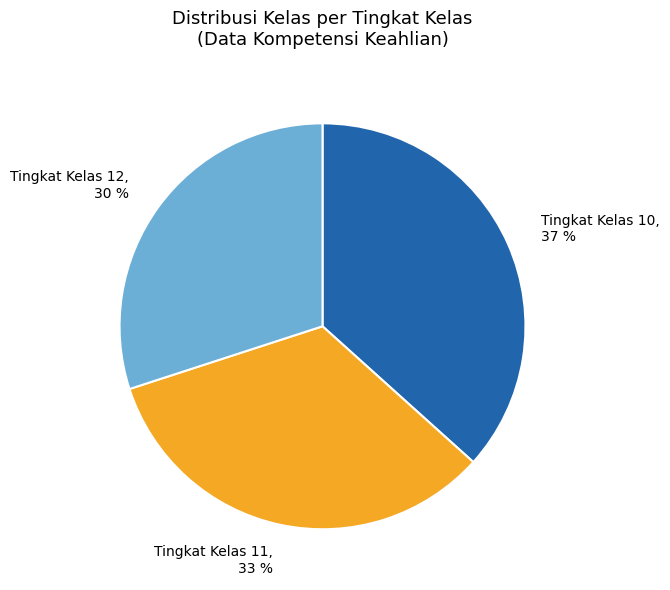

Do Tingkat Kelas 10, 37 % and Tingkat Kelas 12, 30 % together represent more than half of the pie?

Yes